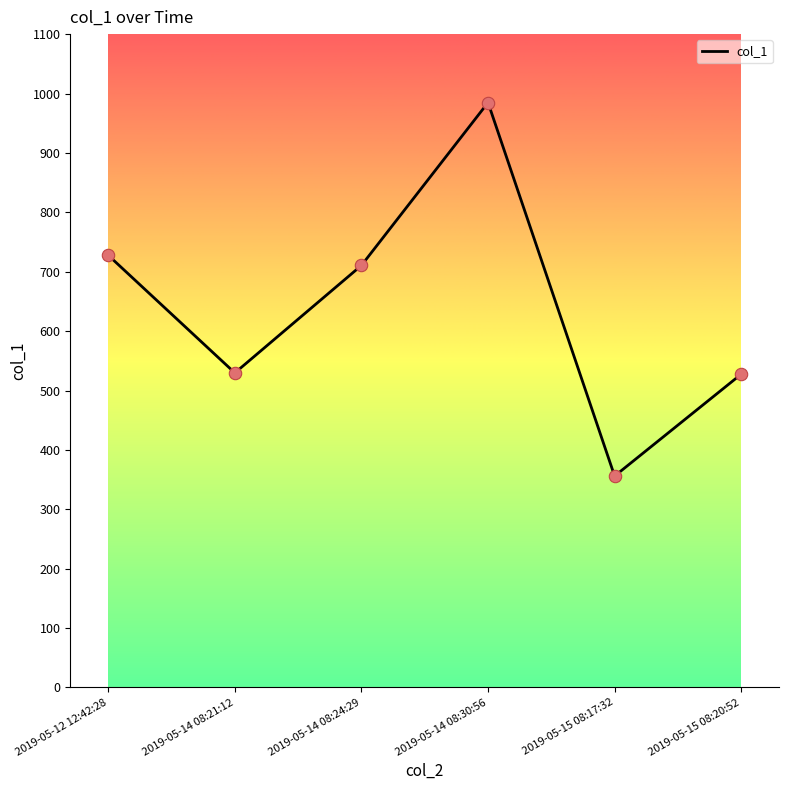

What is the ratio of the value at 2019-05-14 08:21:12 to the value at 2019-05-14 08:24:29?

0.7